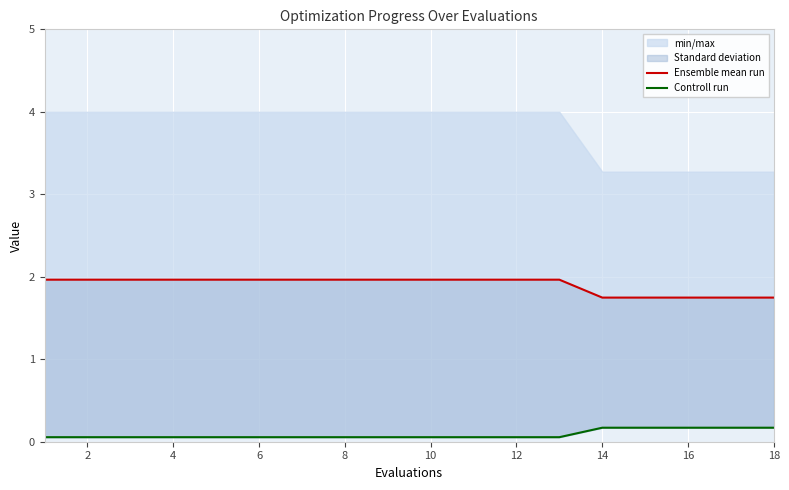

List the series in order of their overall mean, lowest first.

Controll run, Ensemble mean run